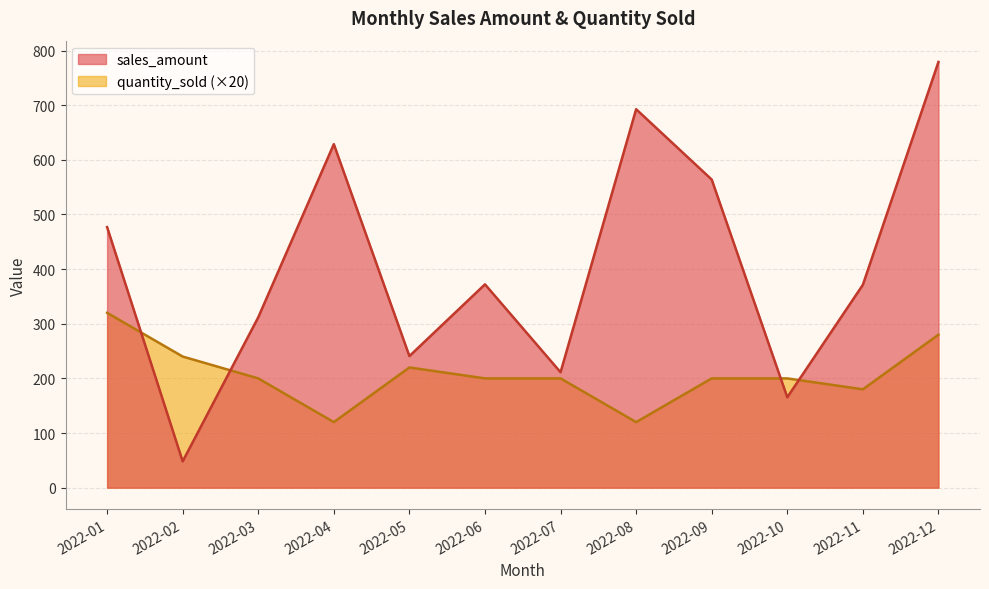

What is the approximate value of quantity_sold (×20) at 2022-08?

120.0